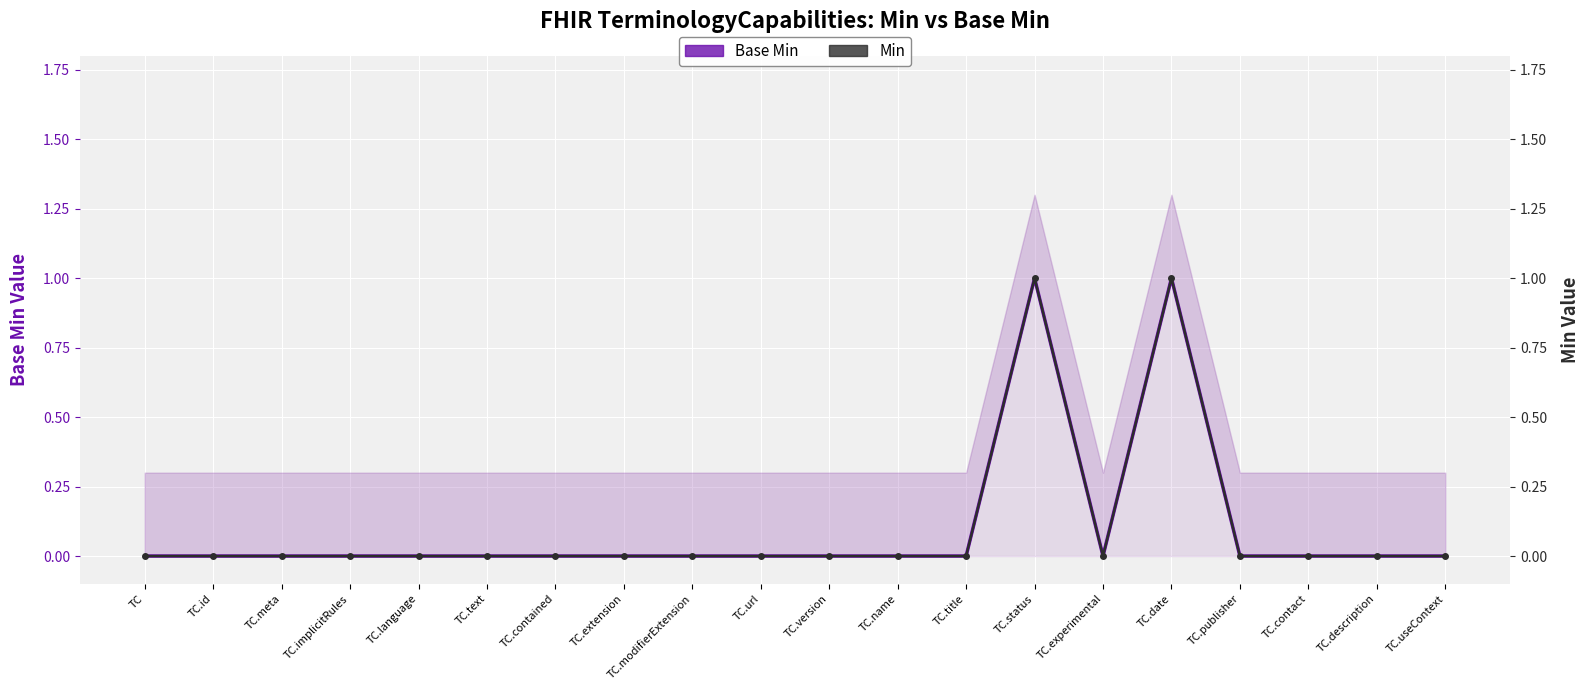

What are all the series names shown in the legend?

Base Min, Min